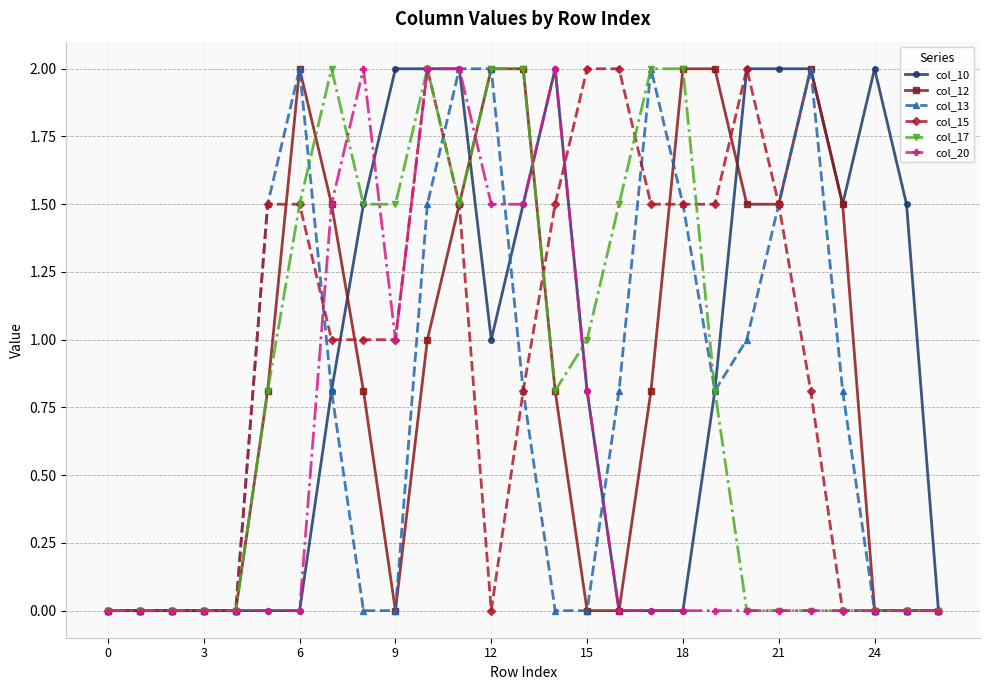

What is the highest value of the col_15 series?

2.0